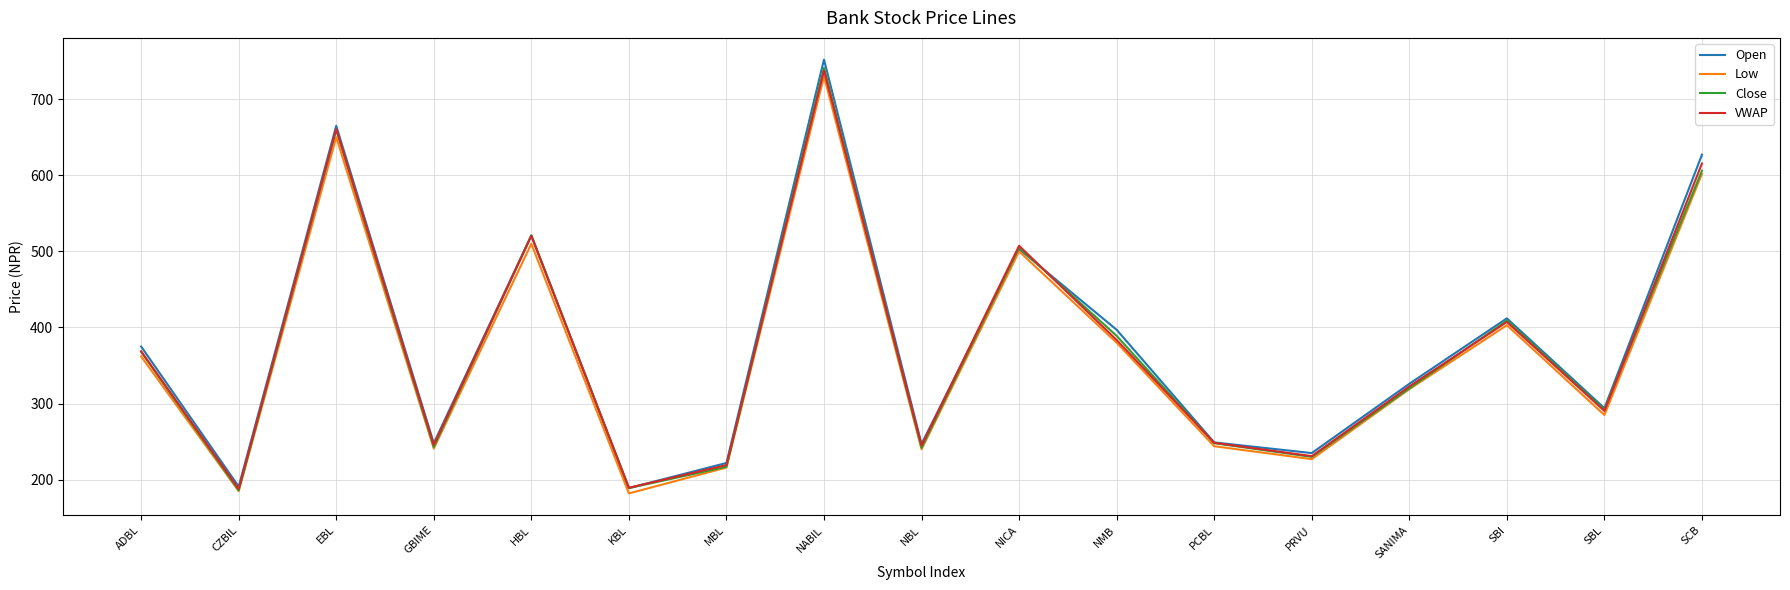

How many lines are shown in the chart?

4